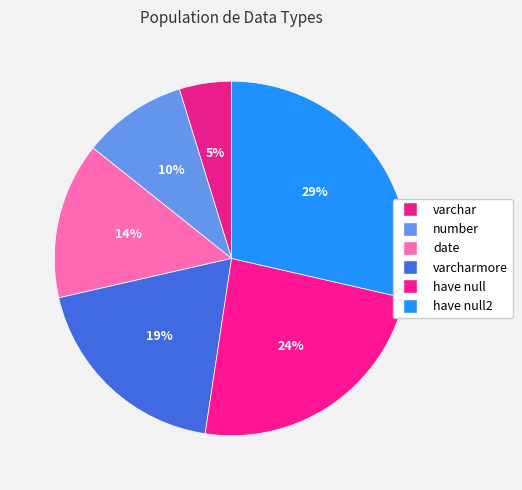

What is the largest slice in the pie chart?

have null2